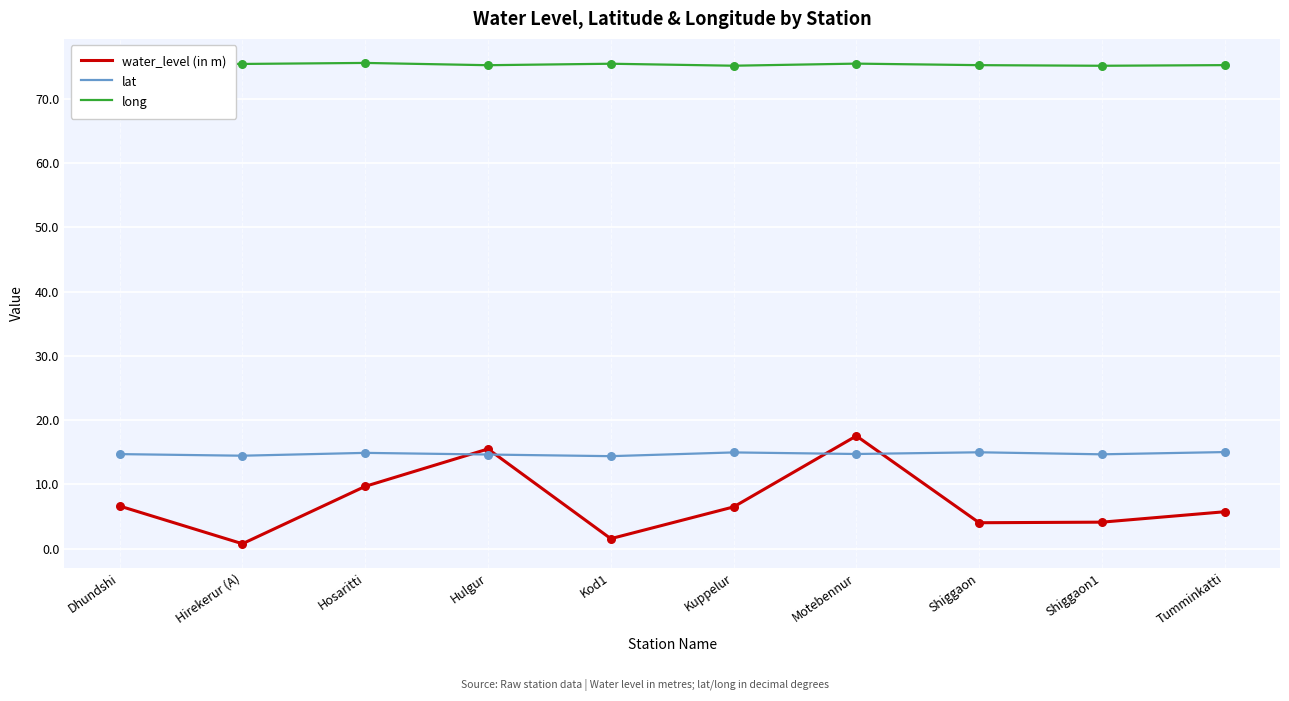

What is the difference between the highest and lowest values at Hosaritti?

65.9